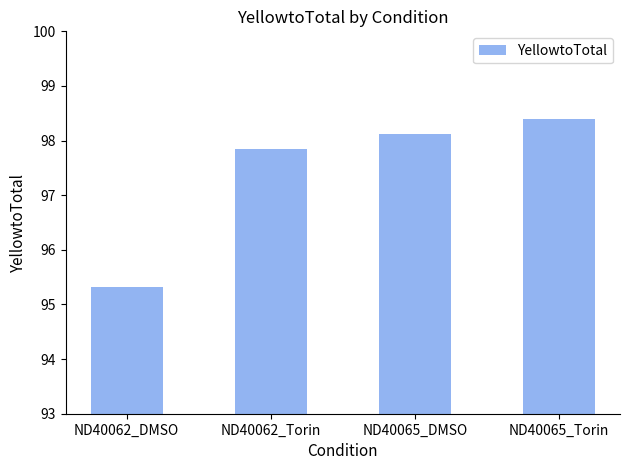

Reading left to right, extract all data points from this chart.

95.3	97.9	98.1	98.4